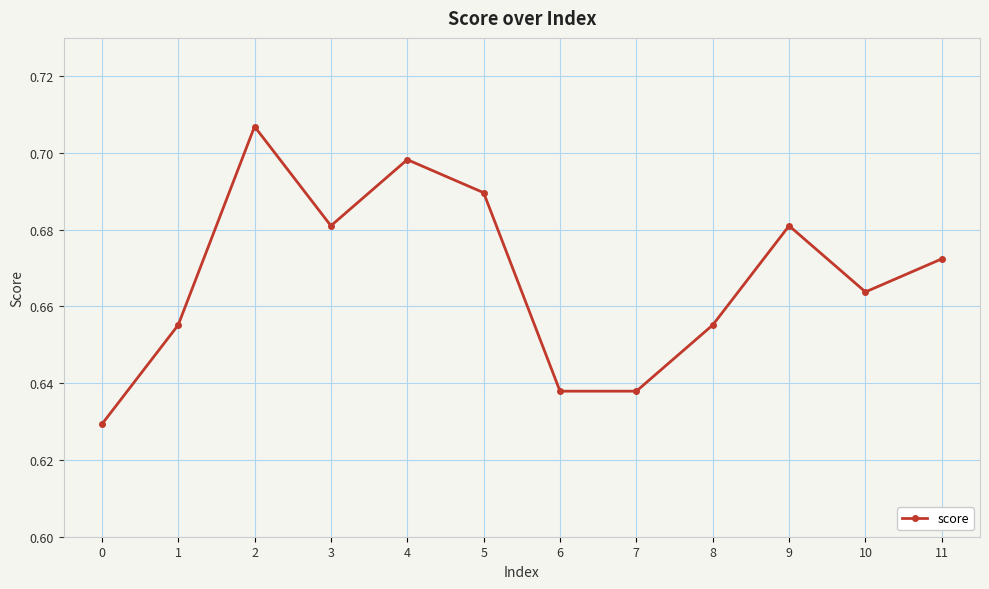

Between 4 and 0, which is larger?

4